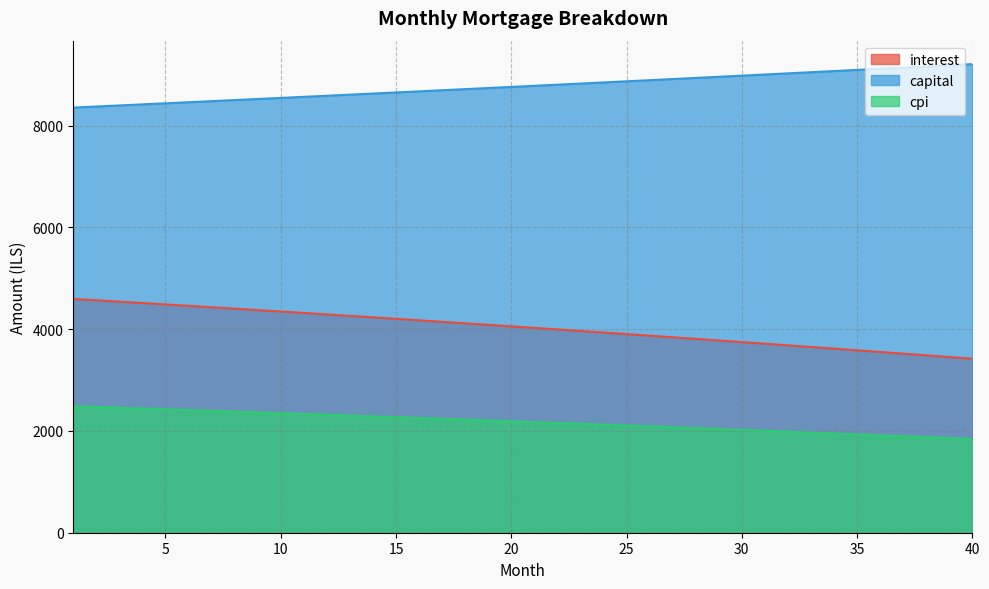

True or false: cpi and capital cross at least once.

False